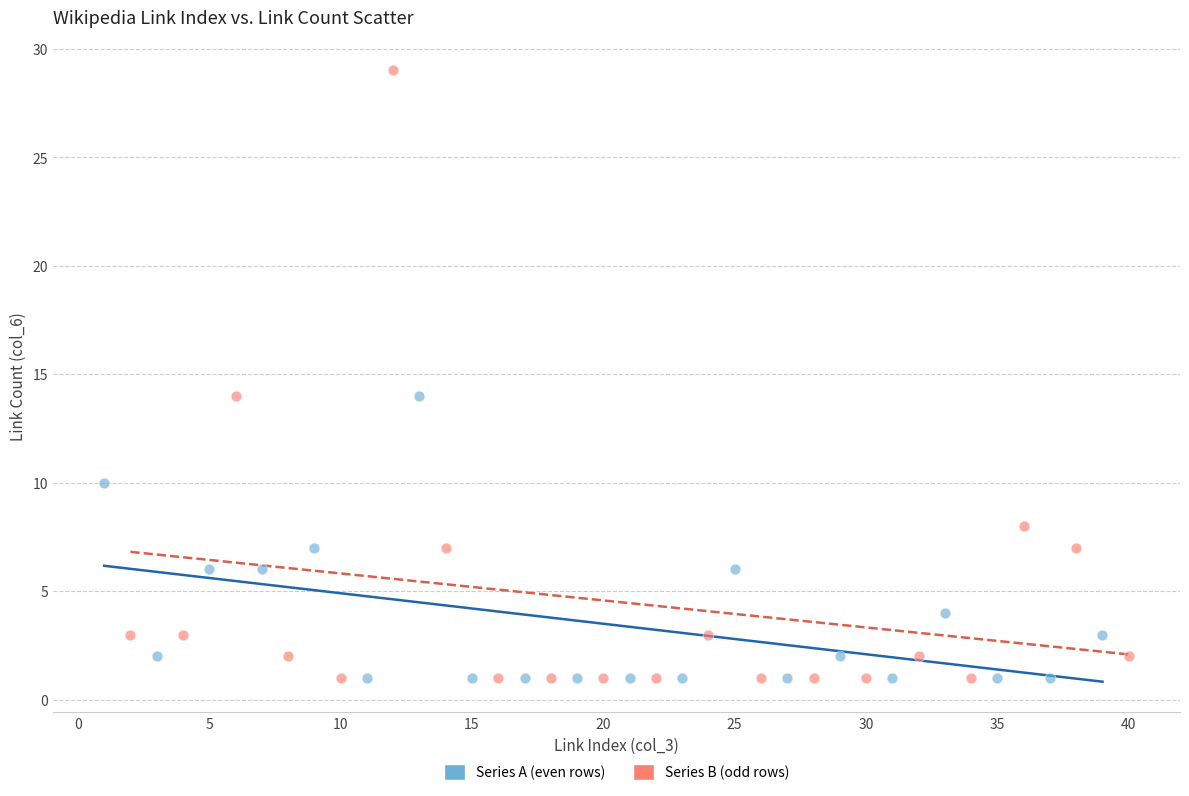

What are all the series names shown in the legend?

Series A (even rows), Series B (odd rows)